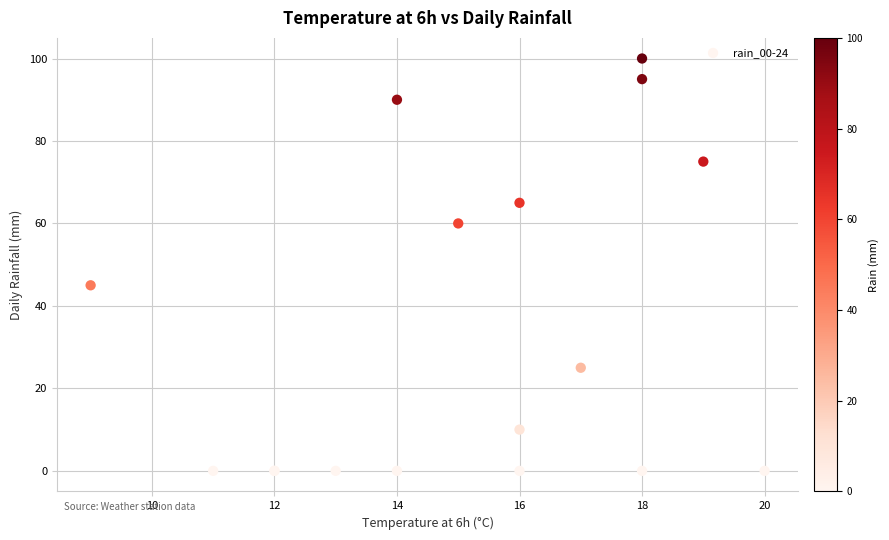

What Y value in the scatter plot is closest to 50?

45